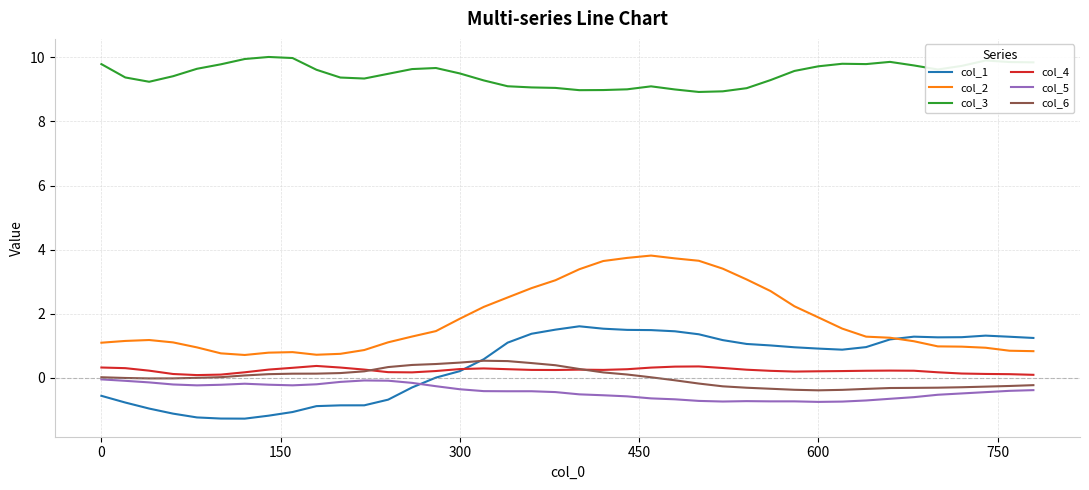

At how many categories does at least one series exceed 3?

40